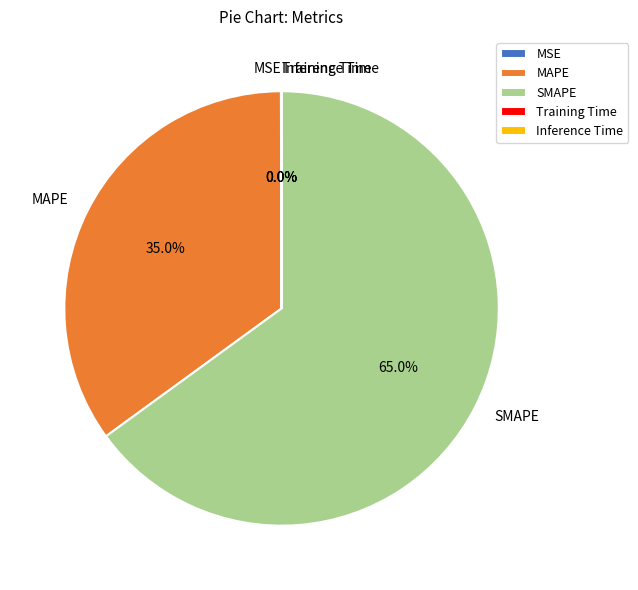

Which slice is the largest?

SMAPE